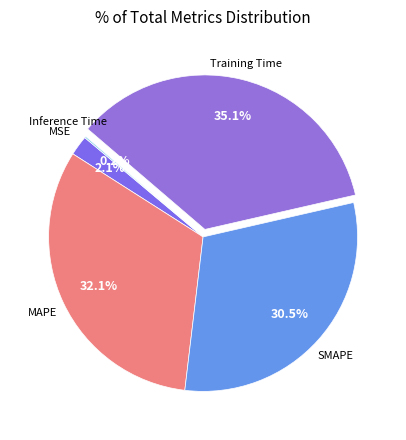

Does any single category account for the majority?

No